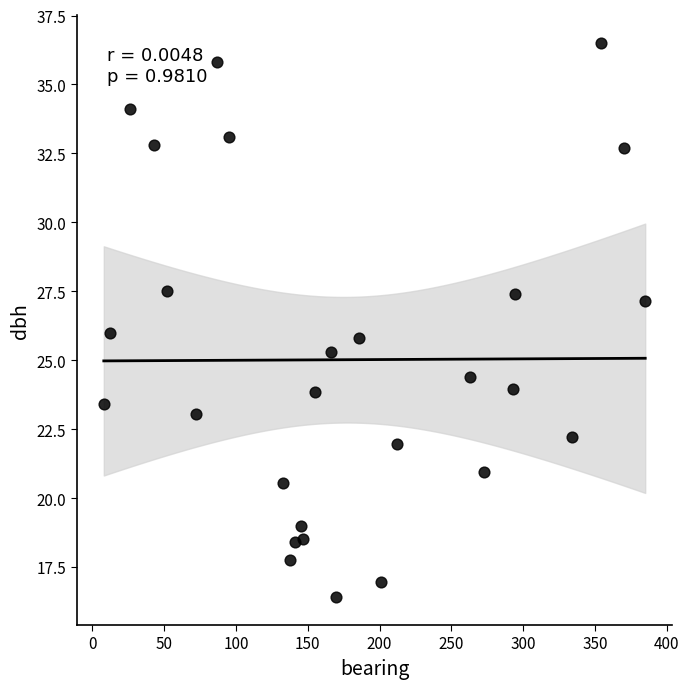

What is the range of X values (max minus min)?

377.0